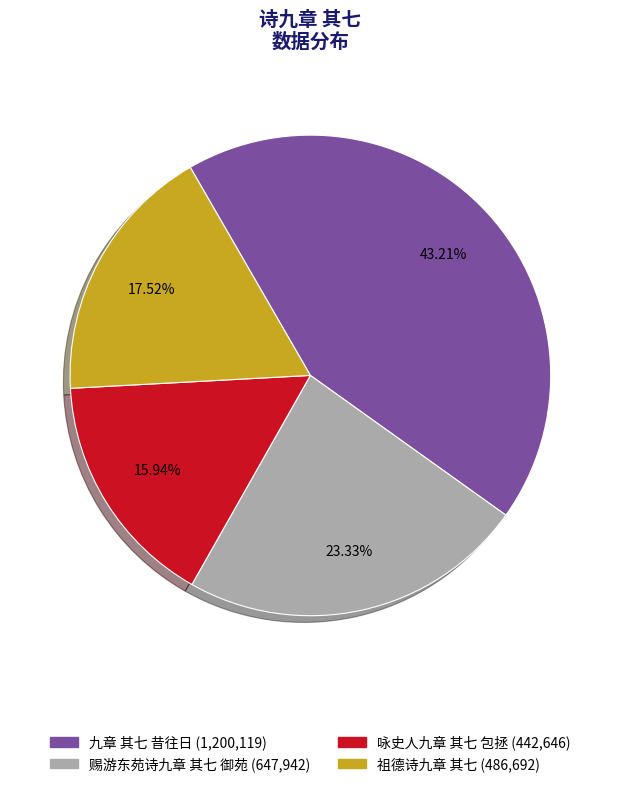

To the nearest percent, what is the average slice percentage?

25%